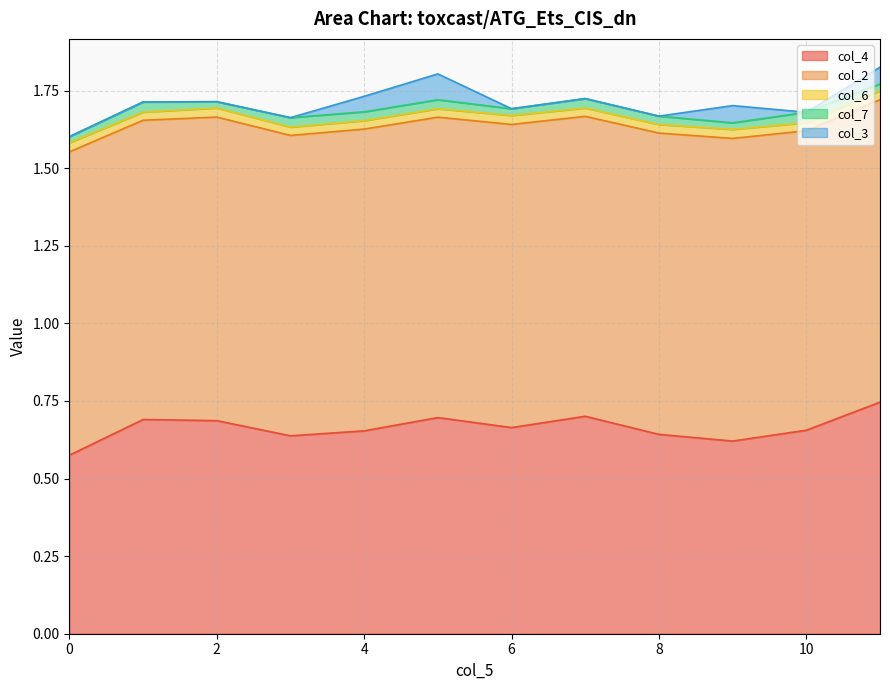

What is the value of the col_4 point at the 11th from the left?

0.7